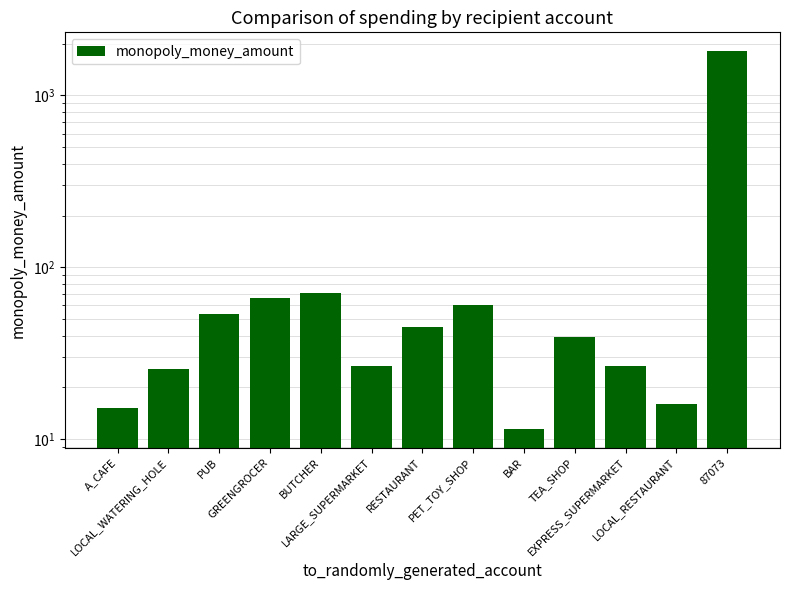

True or false: the data shows 53.4 at PUB.

True